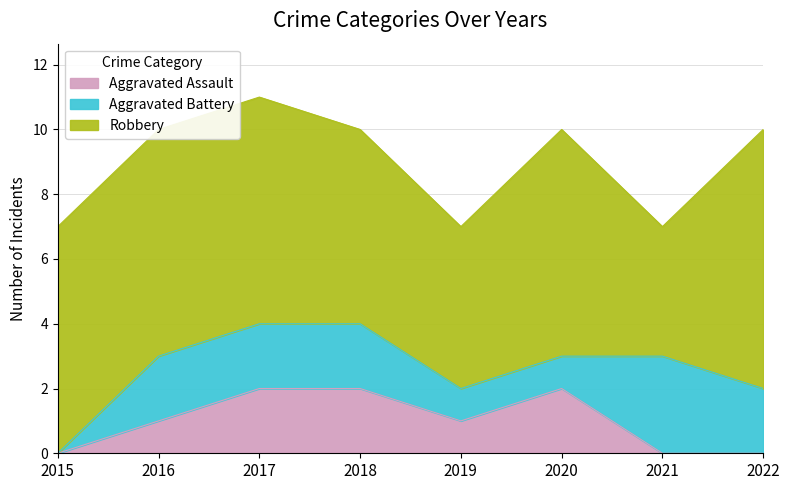

Rank the categories by Robbery value from lowest to highest.

2021, 2019, 2018, 2015, 2016, 2017, 2020, 2022